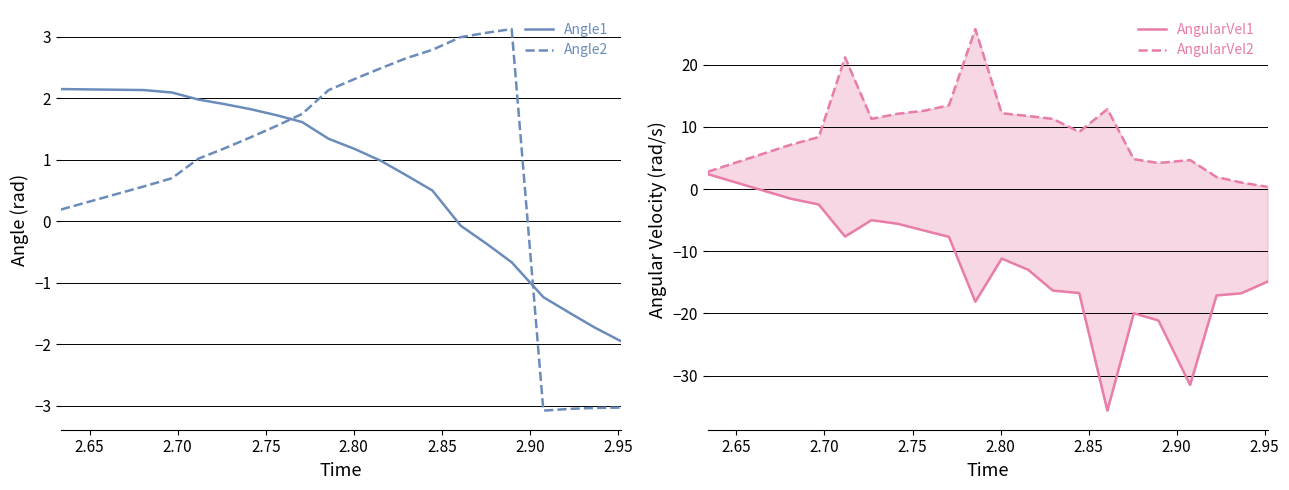

Which series has the largest range (max minus min)?

AngularVel1